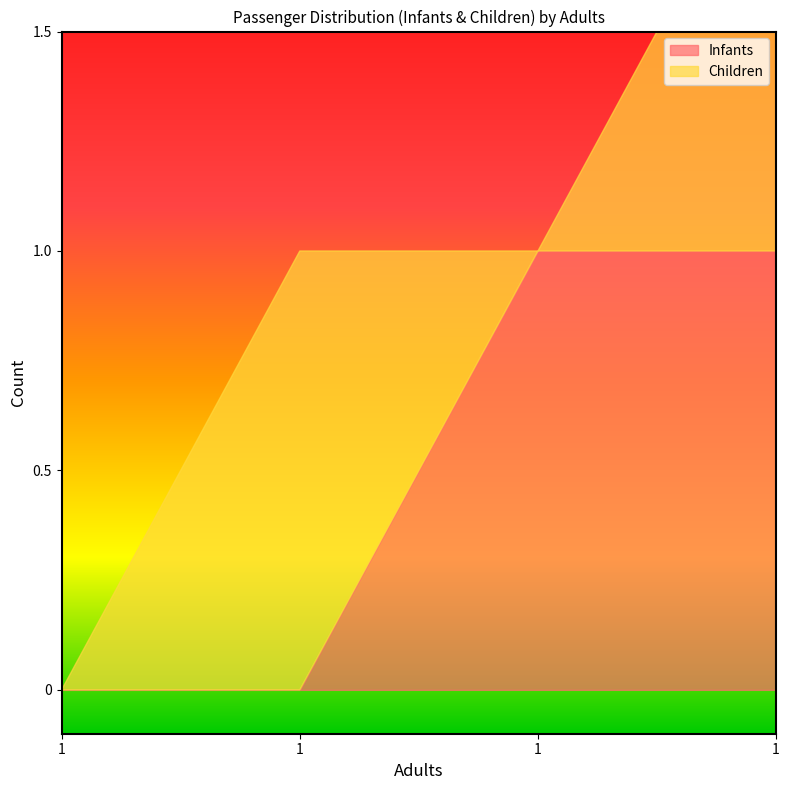

Rank the categories by Children value from lowest to highest.

1, 1, 1, 1